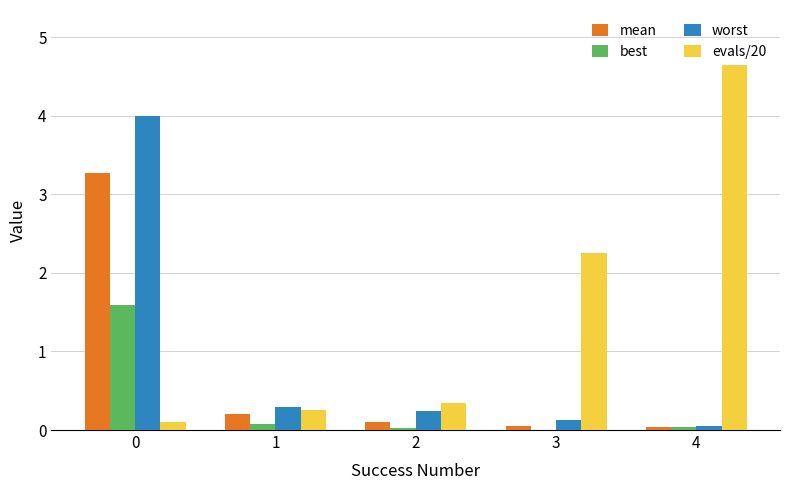

Is the value of worst at 0 greater than the value of best at 4?

Yes